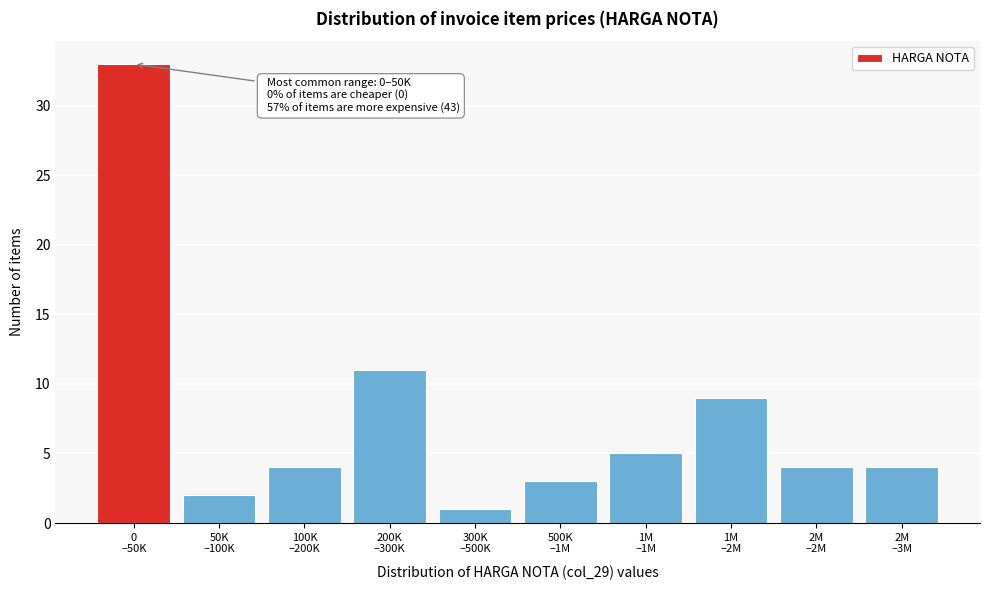

Reading left to right, what are all the values shown in this chart?

33	2	4	11	1	3	5	9	4	4